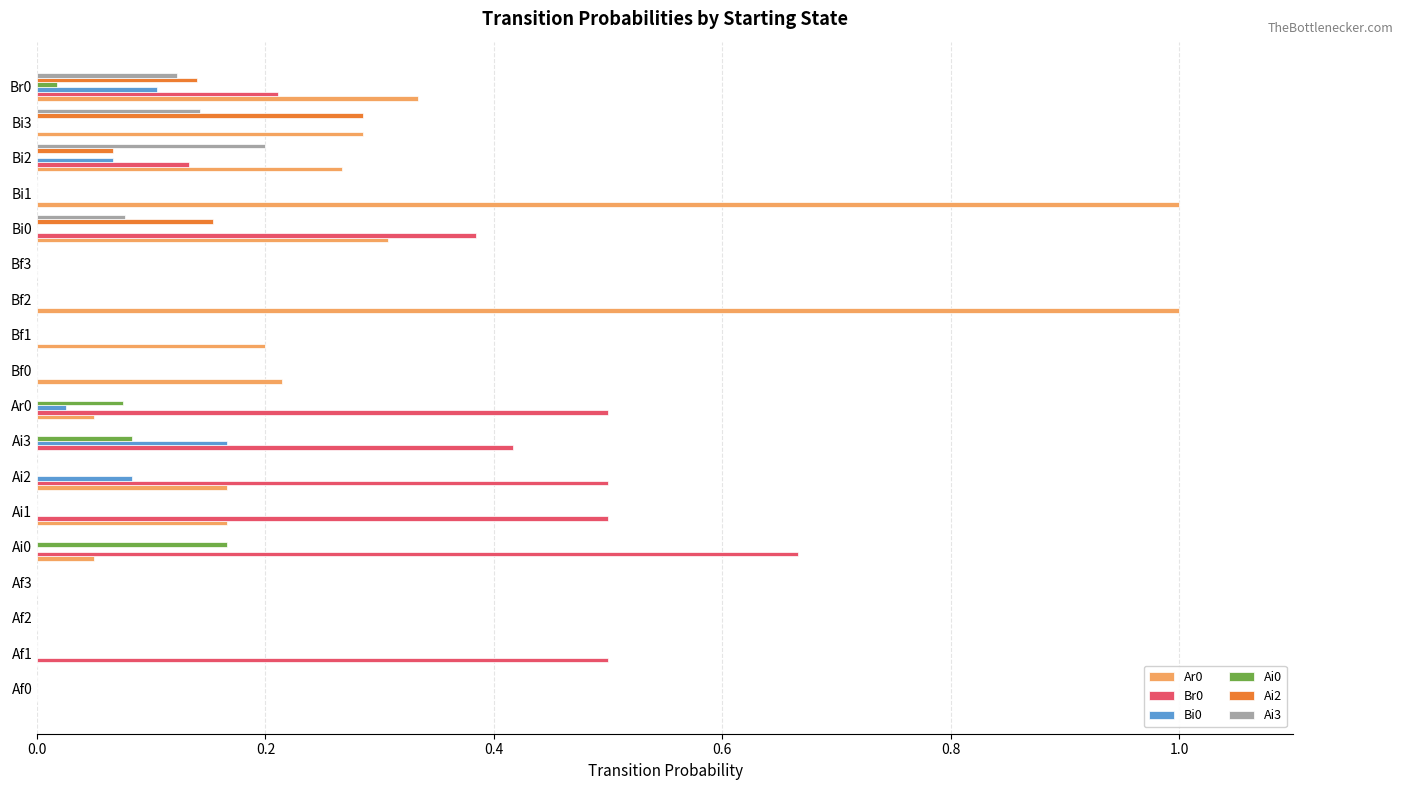

The Ar0 series shows 0.0 at Af3. True or false?

True